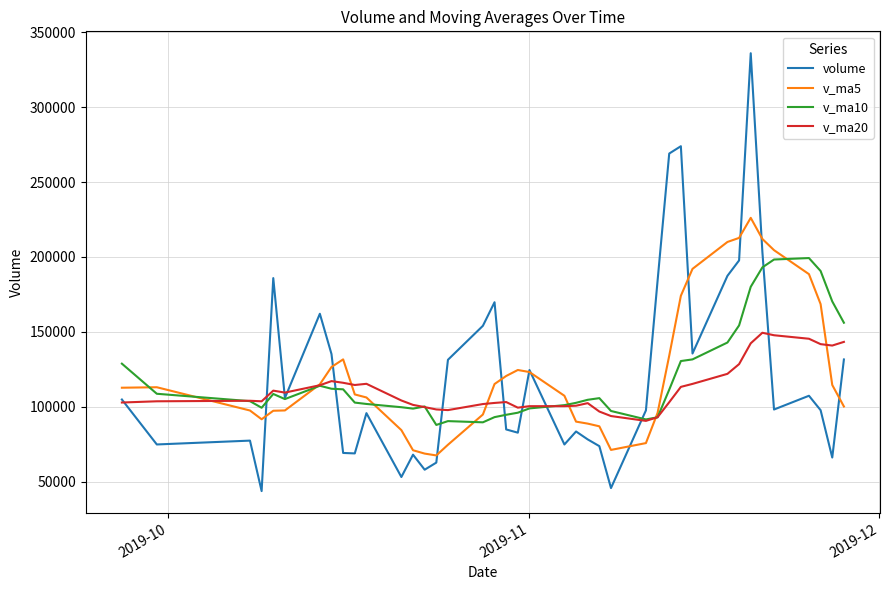

True or false: v_ma10 and volume intersect in this chart.

True